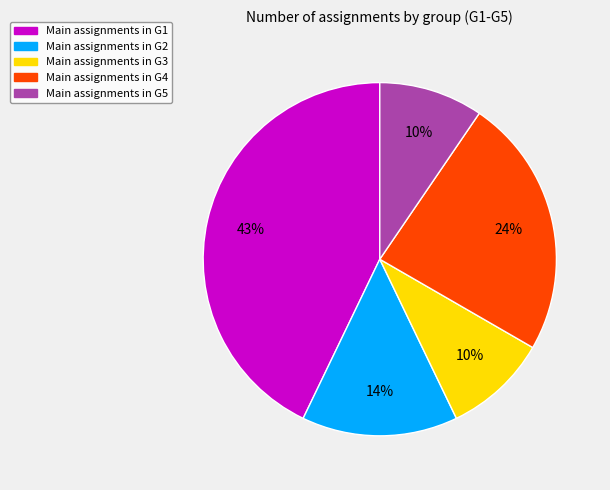

To the nearest percent, what is the difference between the largest and smallest slice percentages?

33%